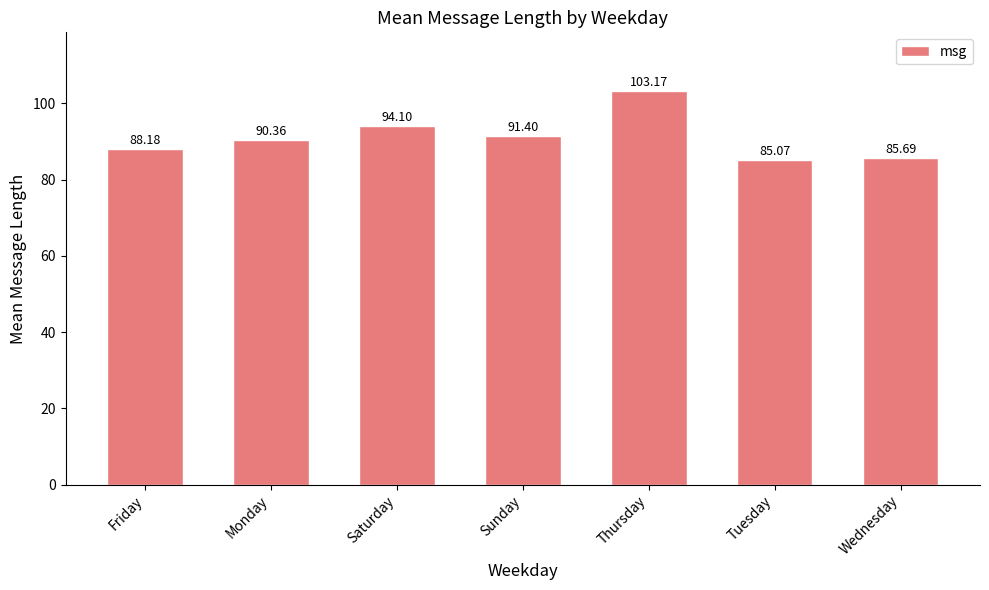

Which label corresponds to the smallest value in the chart?

Tuesday